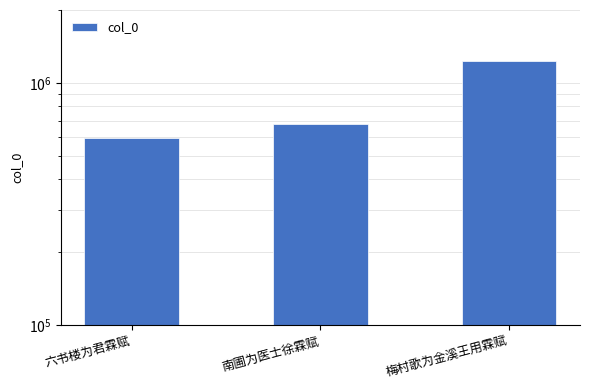

Which label corresponds to the largest value in the chart?

梅村歌为金溪王用霖赋